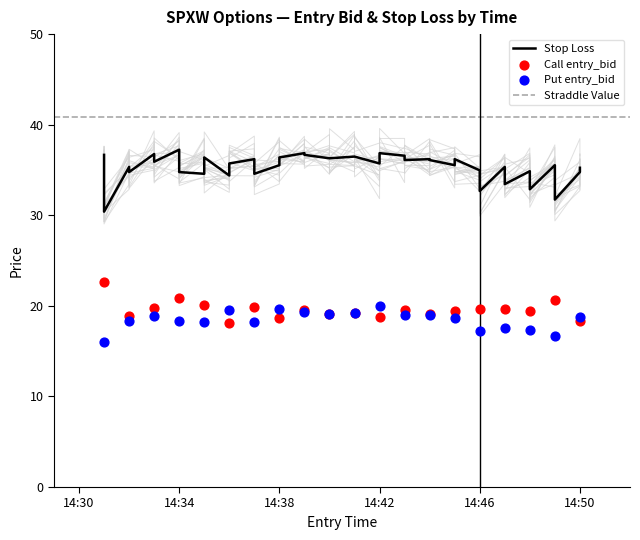

Is the value of sl at 32 greater than the value of straddle_value at 0?

No